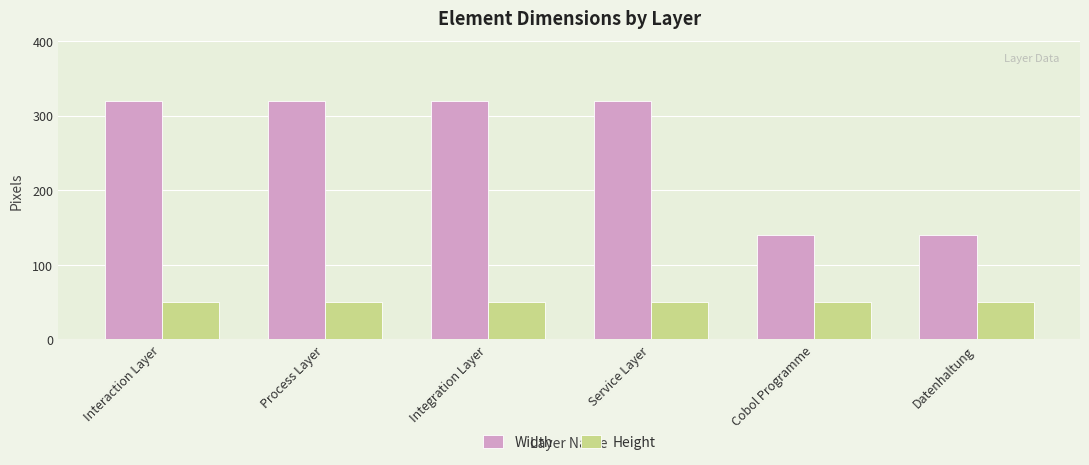

What is the label of the 5th bar from the right?

Process Layer